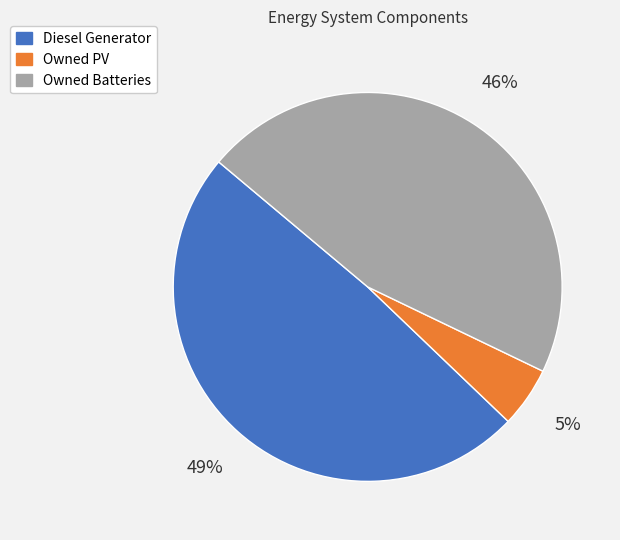

Between Owned Batteries and Owned PV, which is larger?

Owned Batteries